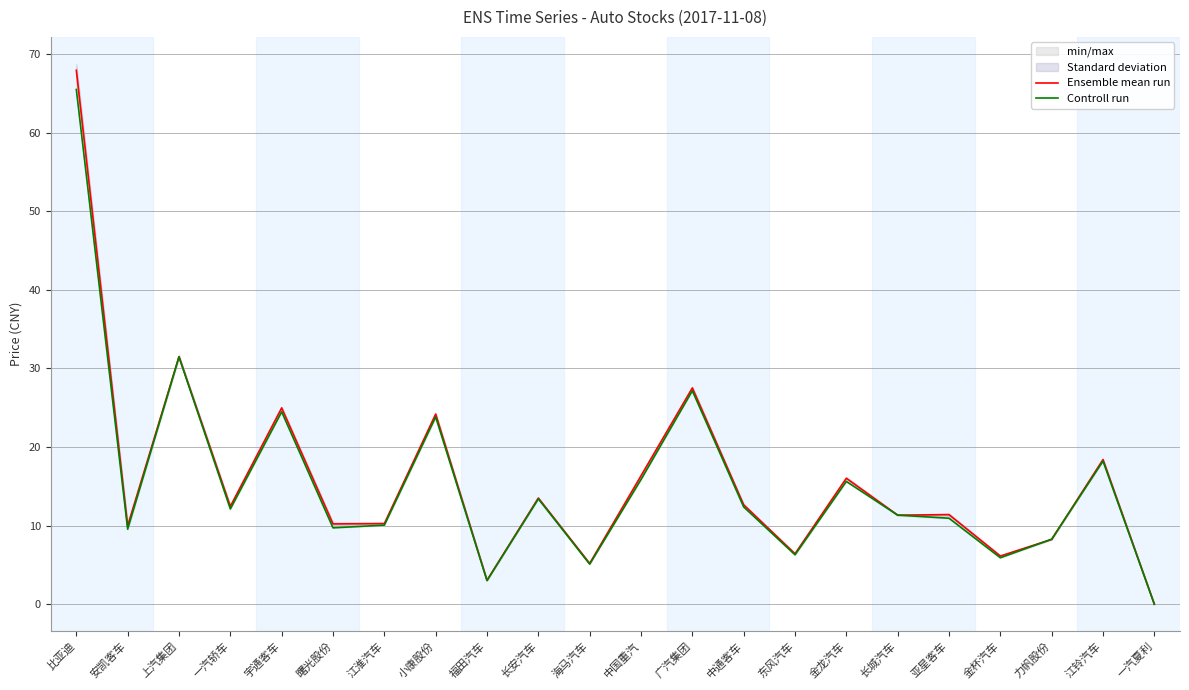

What is the label of the 5th point from the right?

亚星客车